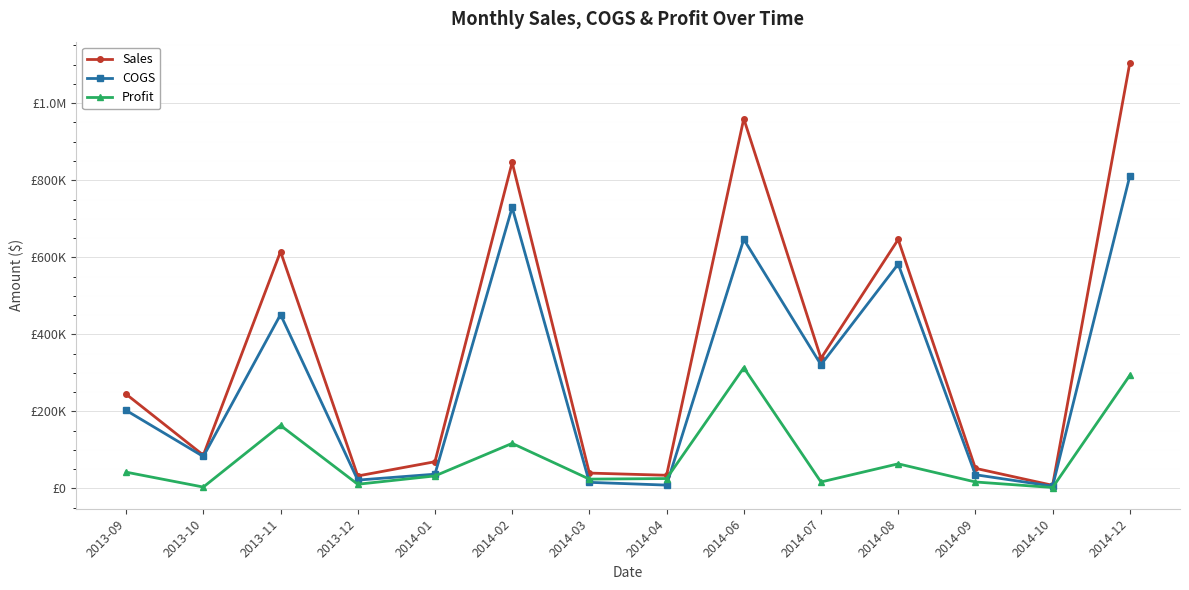

Between 2014-01 and 2014-04, which series saw the biggest shift?

Sales